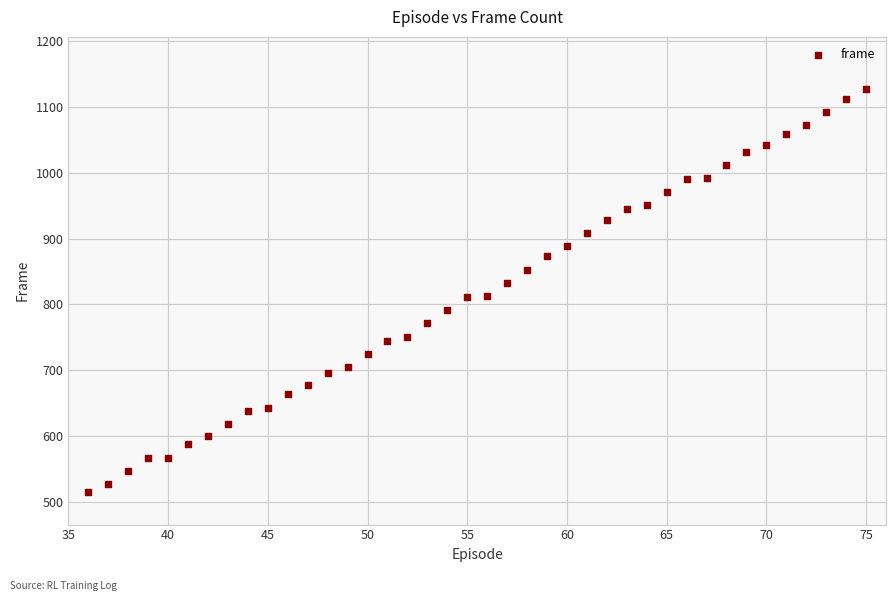

What is the range of X values (max minus min)?

39